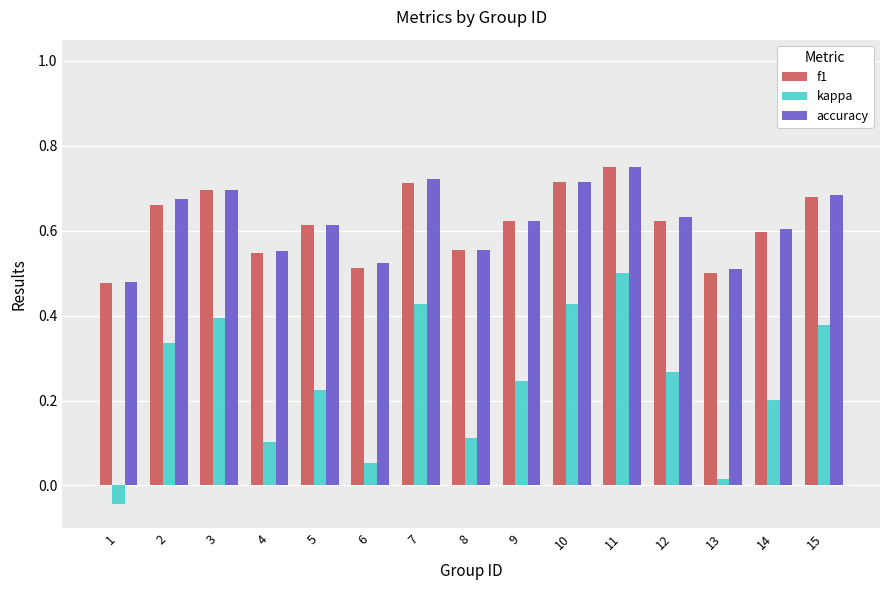

Count the f1 values in the range 0 to 1.

15